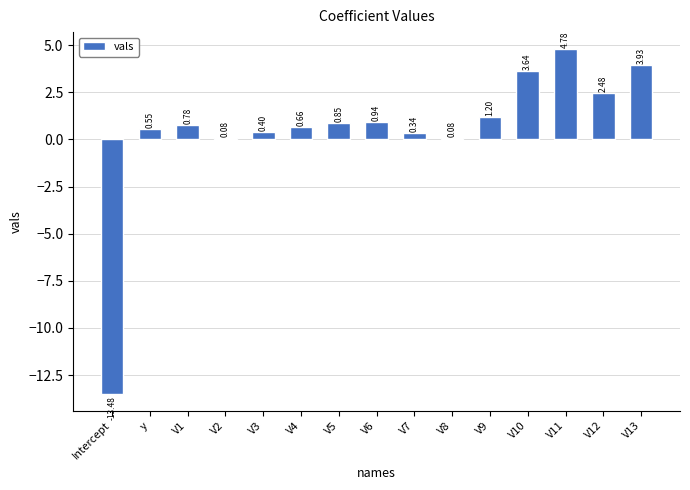

How many data points does each series have?

15